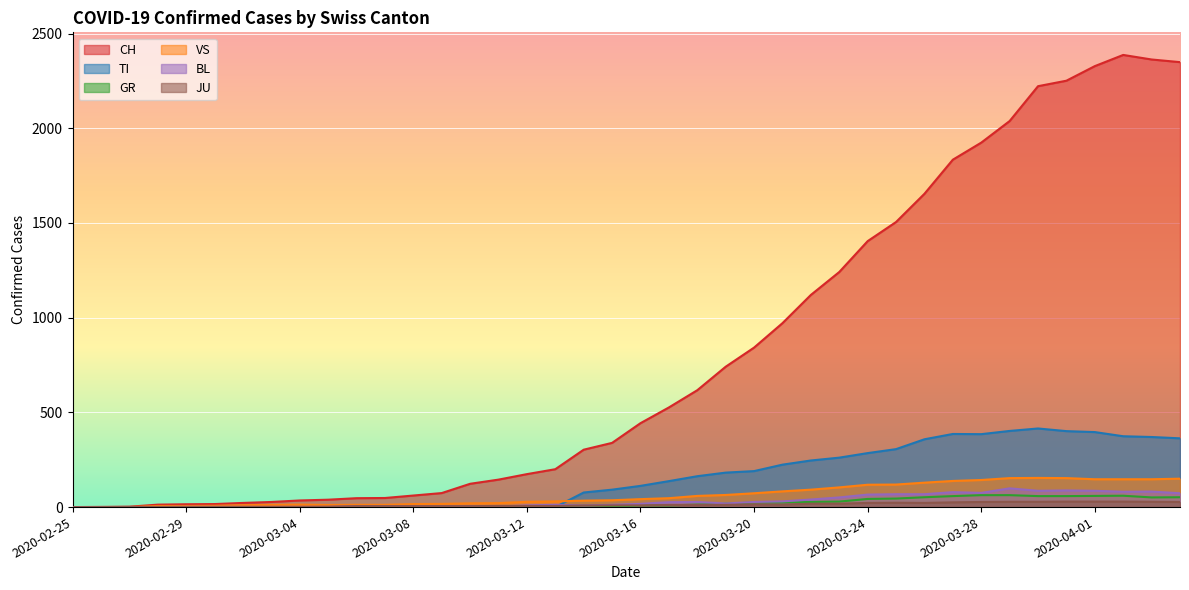

At which category does JU reach its first local valley?

2020-03-21